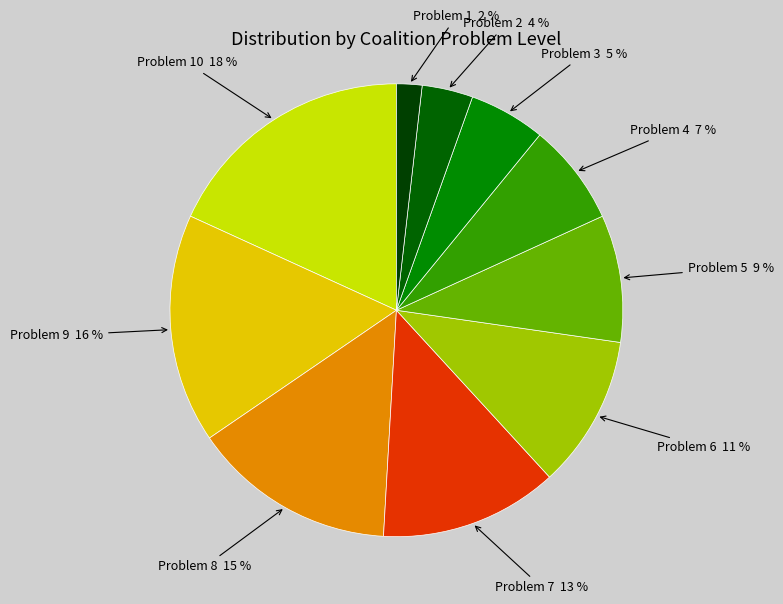

Count the number of slices in the pie.

10